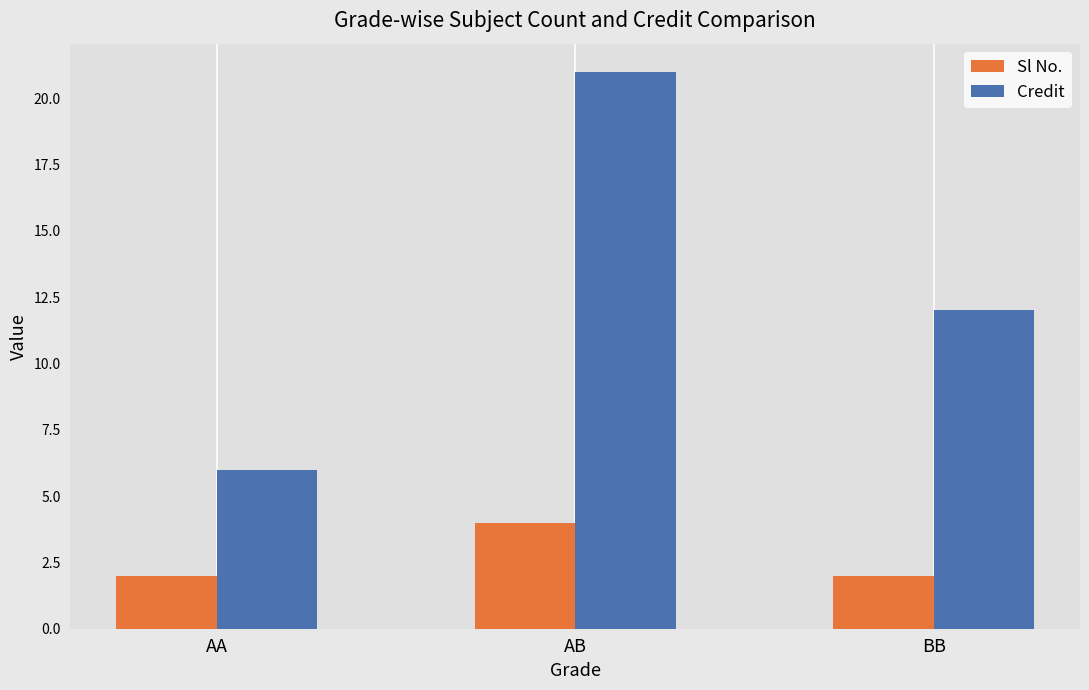

Which series changed the most between AA and AB?

Credit